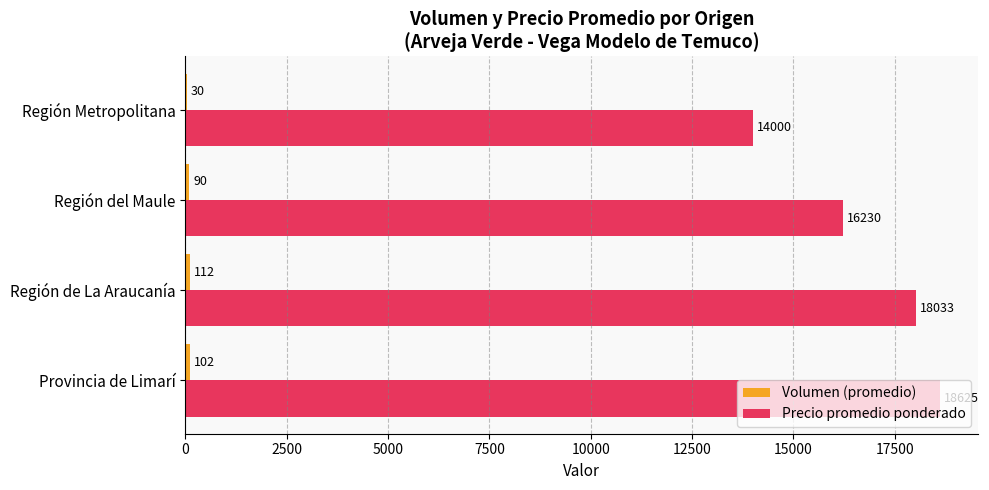

At which label is Precio promedio ponderado closest to 16312?

Región del Maule